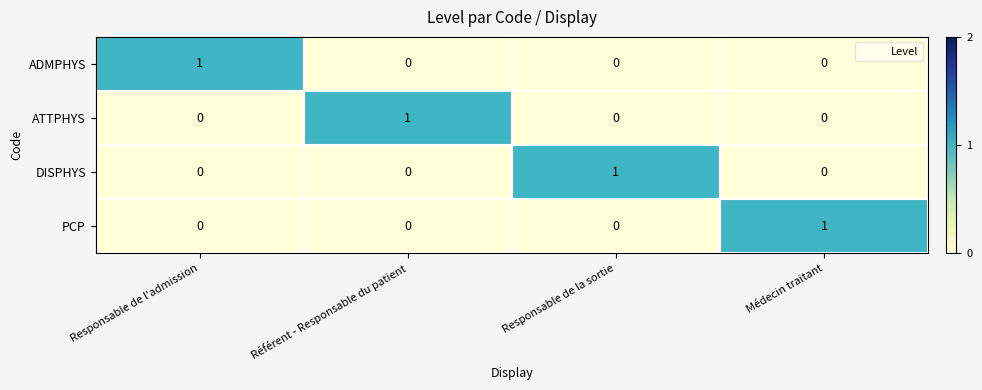

Which category has the highest value in the PCP series?

Médecin traitant